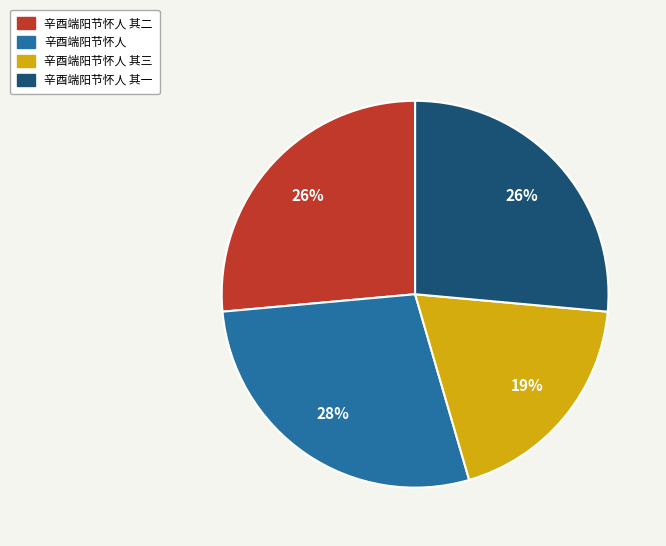

Does any single category account for the majority?

No